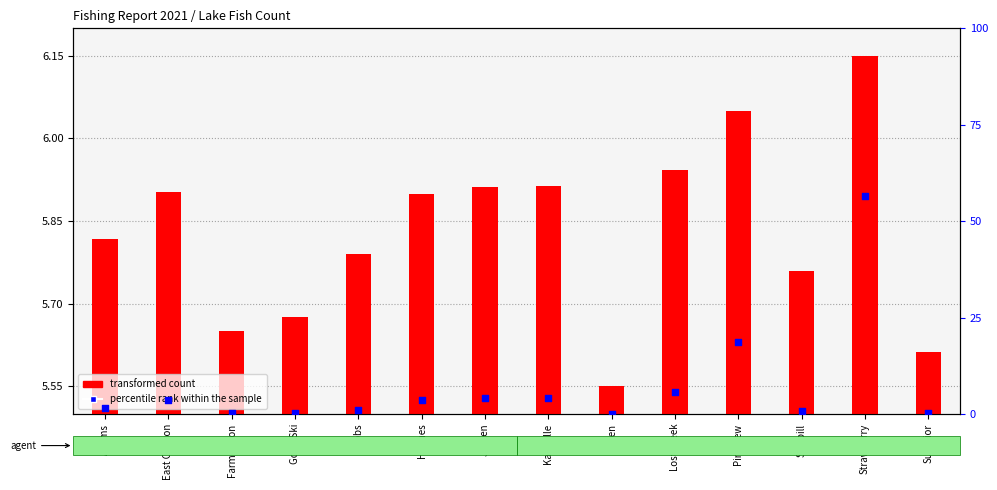

At how many categories does at least one series exceed 44?

1